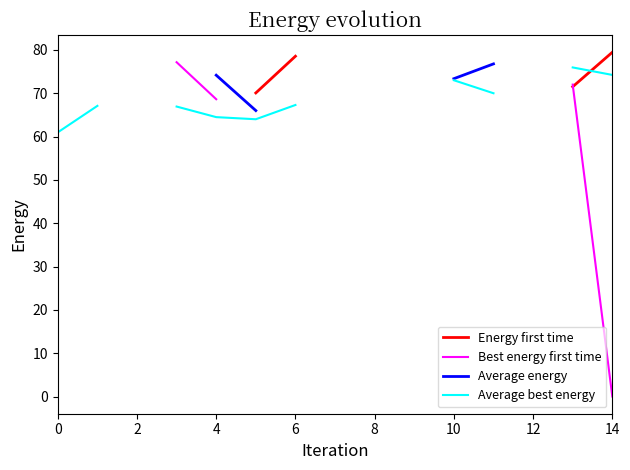

True or false: Energy first time and Average best energy intersect in this chart.

True